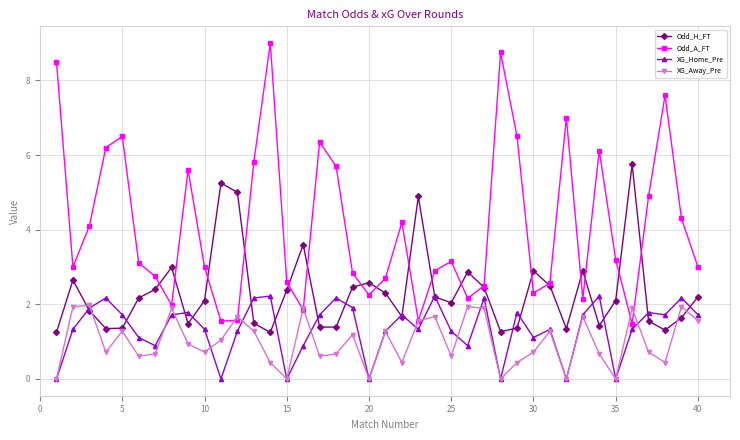

How many distinct data groups are displayed?

4